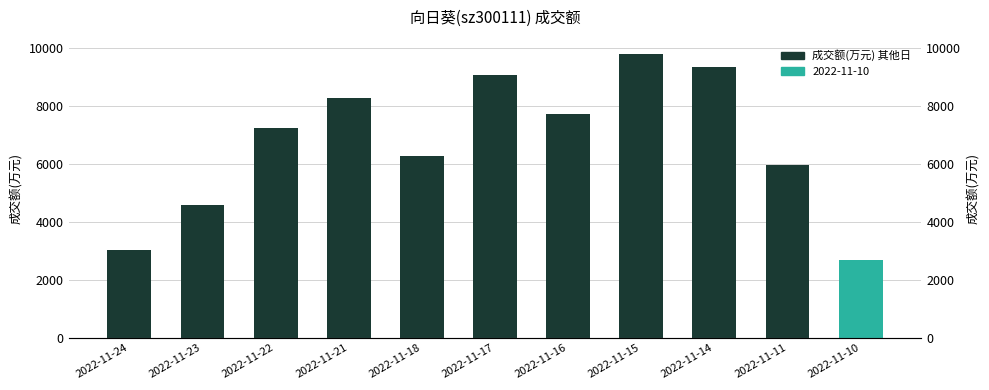

Rank the categories by value from highest to lowest.

2022-11-15, 2022-11-14, 2022-11-17, 2022-11-21, 2022-11-16, 2022-11-22, 2022-11-18, 2022-11-11, 2022-11-23, 2022-11-24, 2022-11-10